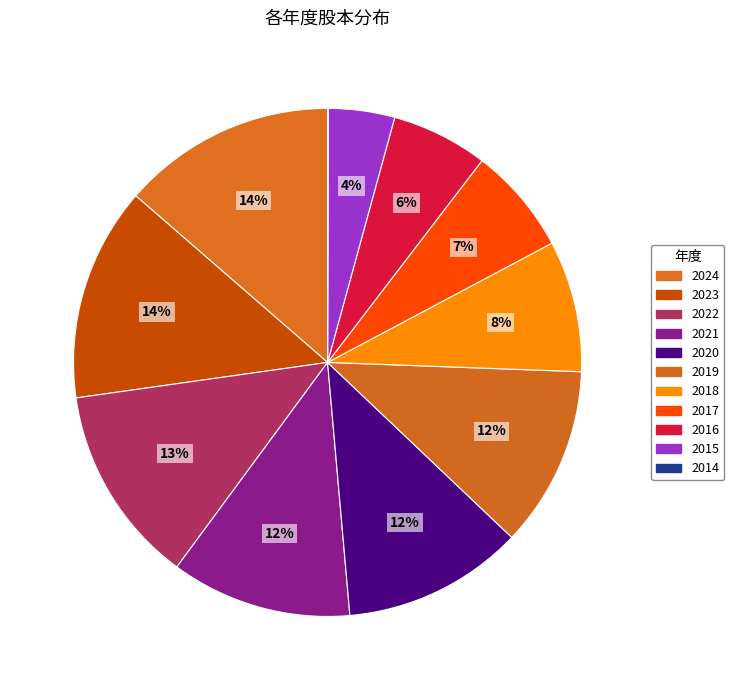

Is there a majority slice in this chart?

No